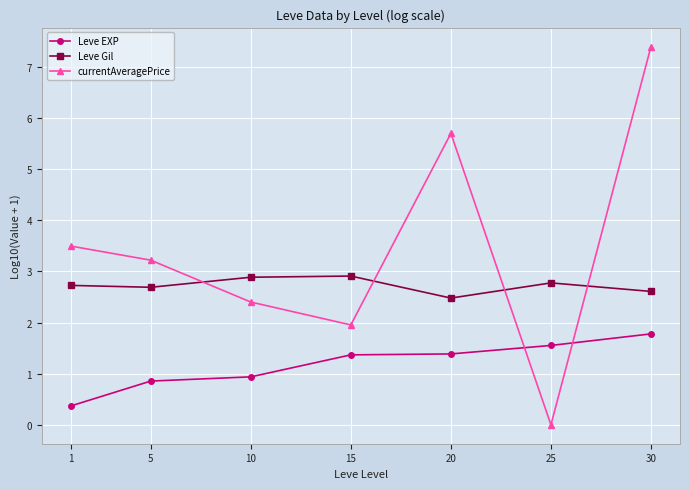

Where is currentAveragePrice nearest to the value 3?

5